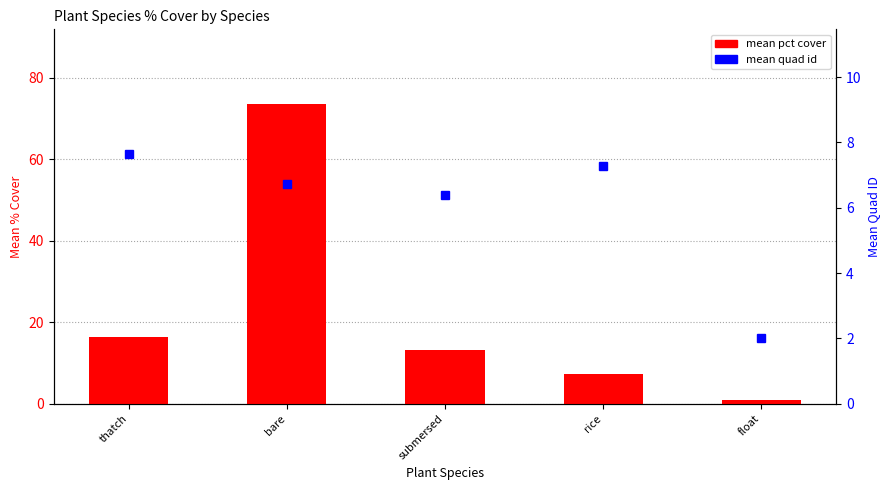

What is the difference between the maximum and minimum values in the mean pct cover series?

72.5